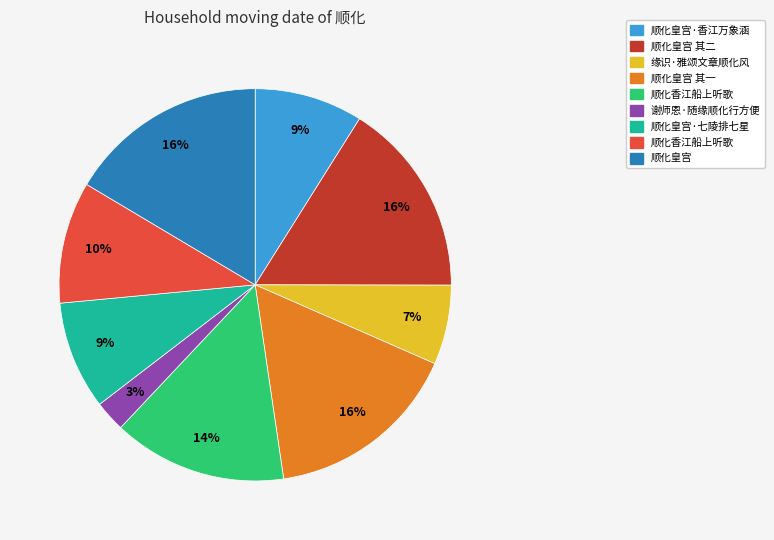

Is there any slice that represents more than half of the pie?

No